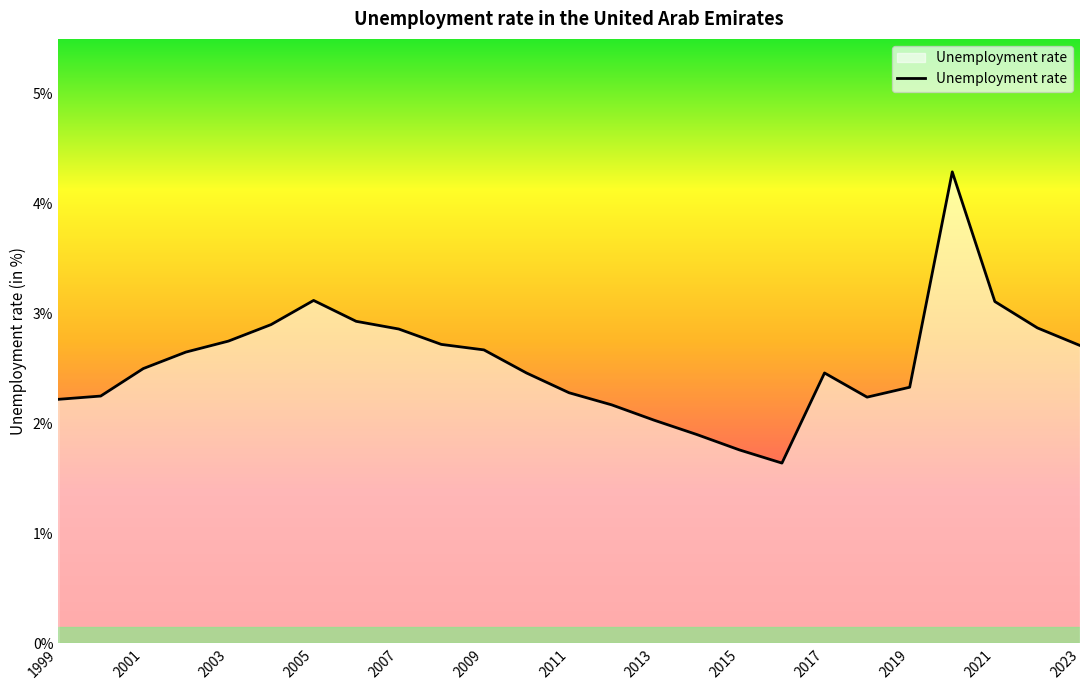

What is the sum of all values?

63.8